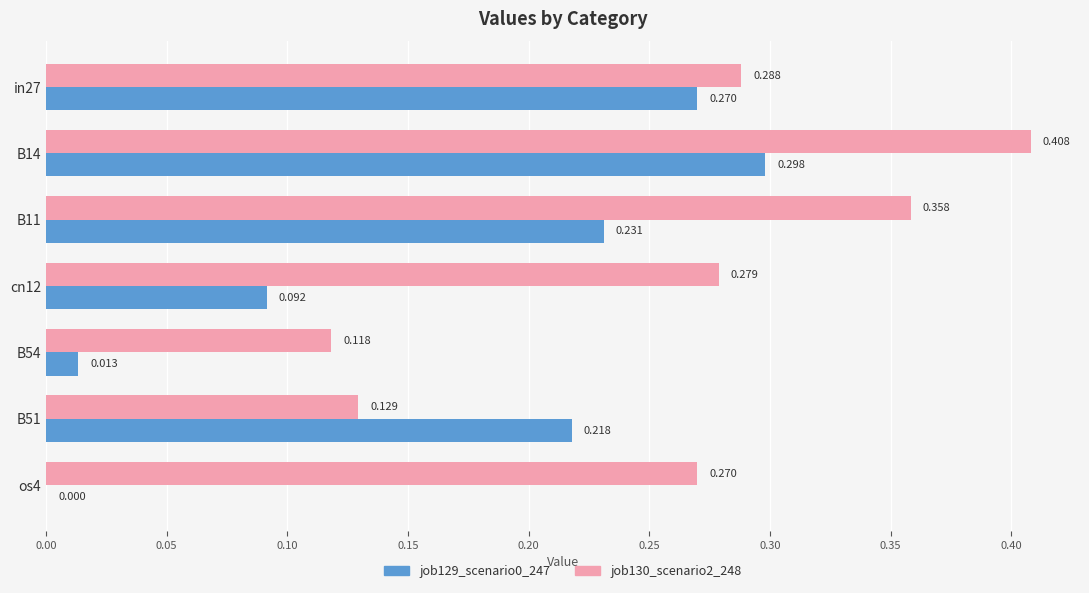

Count the number of categories in the chart.

7